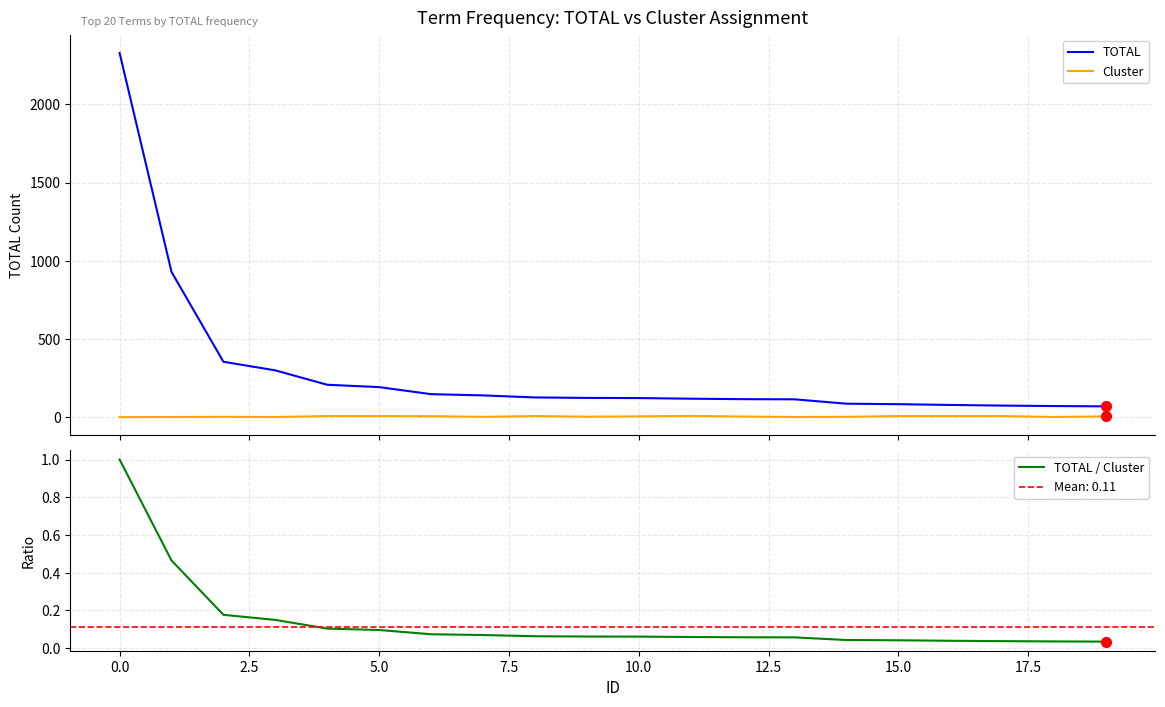

True or false: Cluster and TOTAL cross at least once.

False